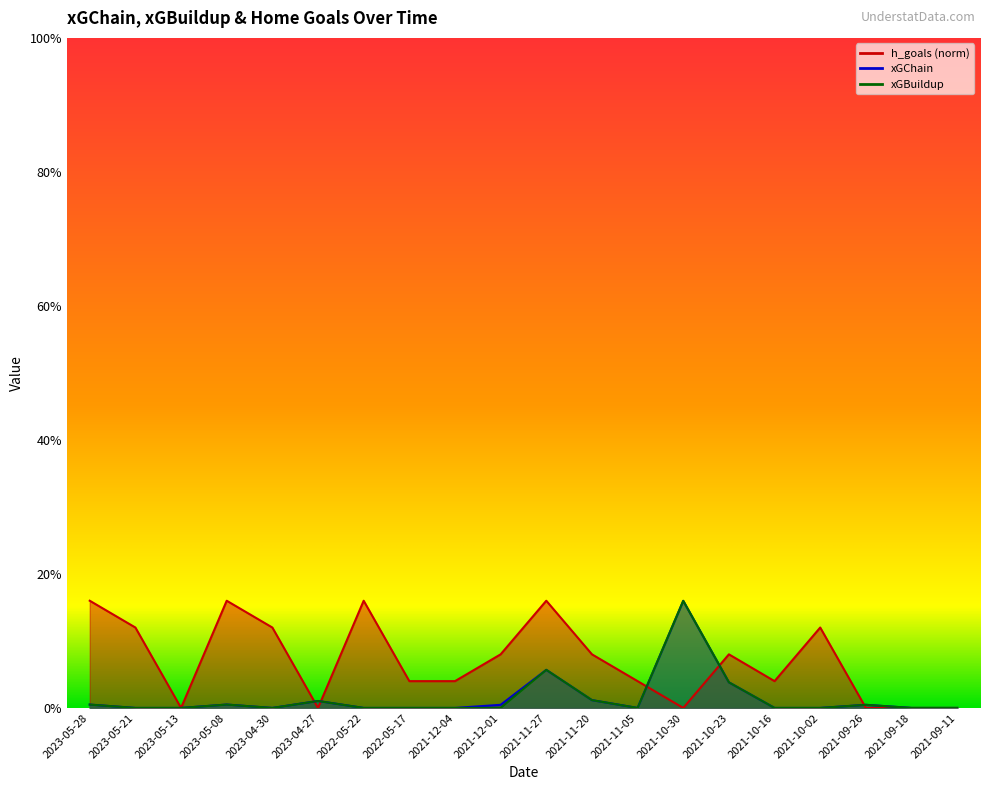

Which series has the largest total across all categories?

h_goals